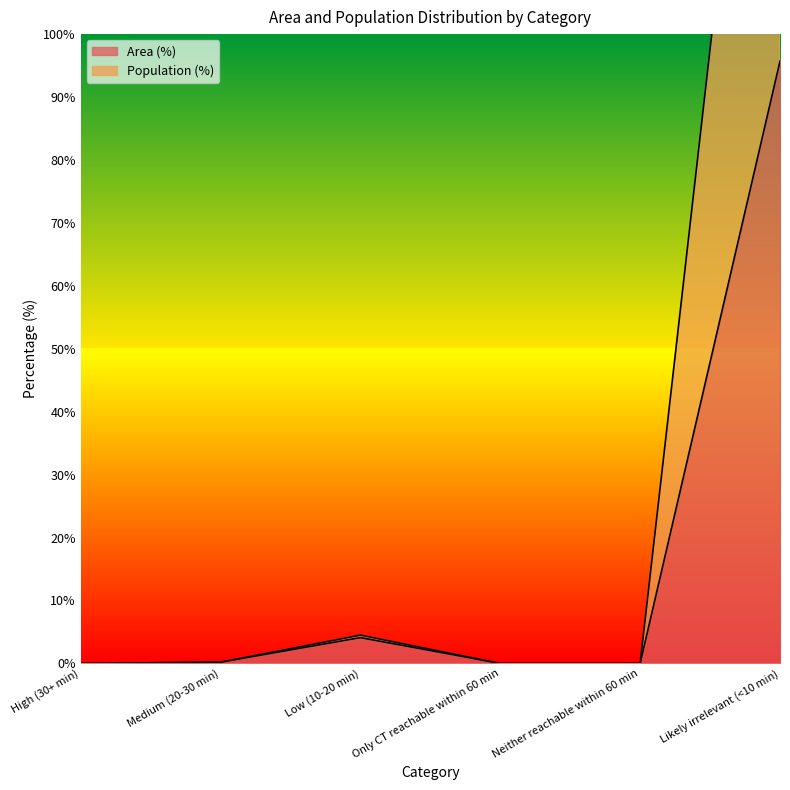

In Population (%), how many points are higher than both neighbors (excluding endpoints)?

1